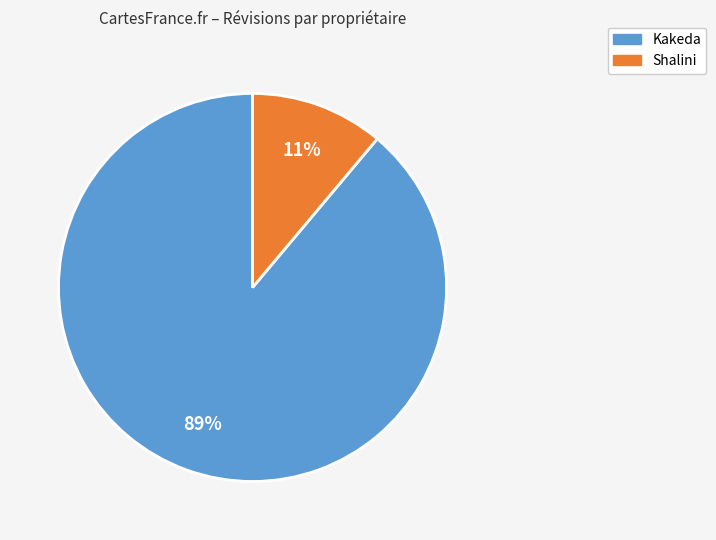

Count the number of slices in the pie.

2